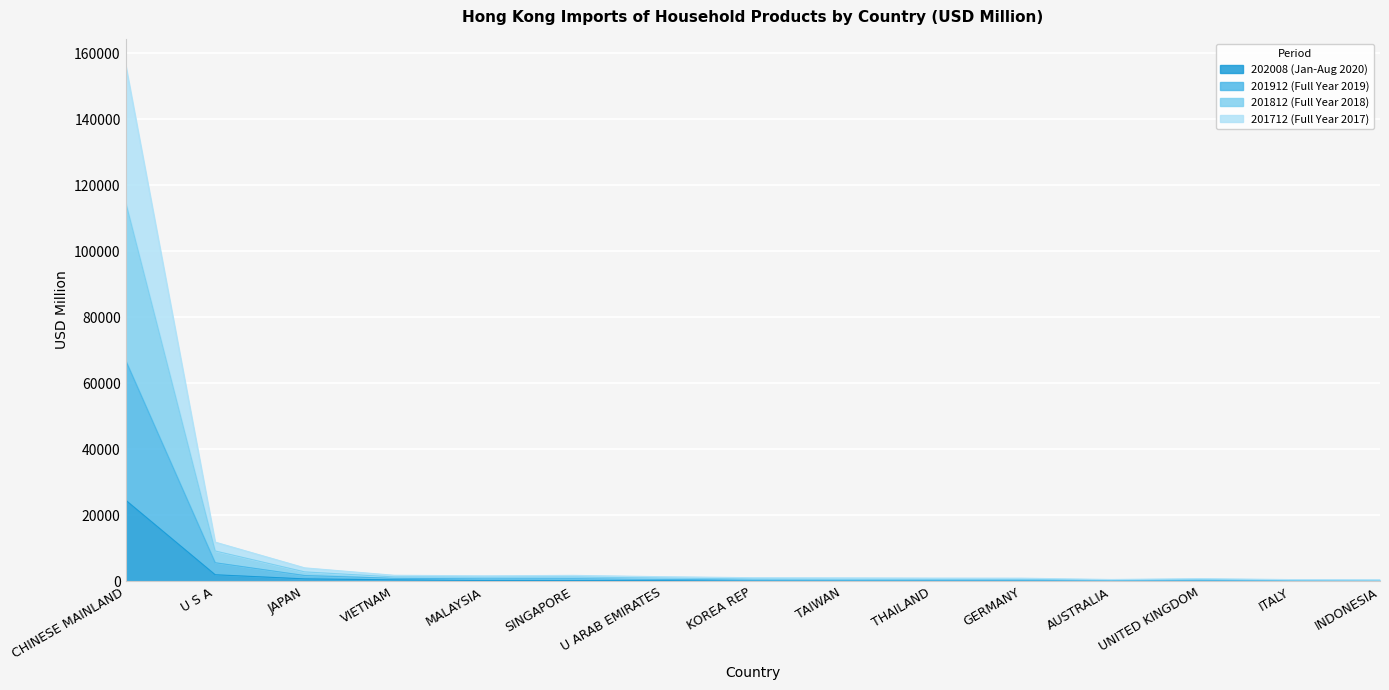

What is the total value across all series at INDONESIA?

467.7